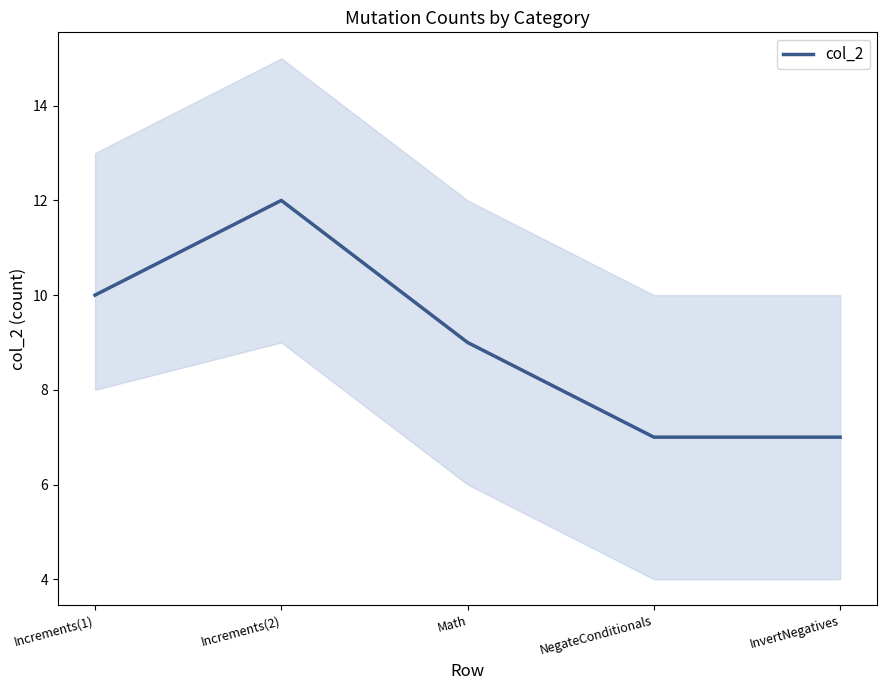

Which has a higher value, NegateConditionals or Increments(1)?

Increments(1)